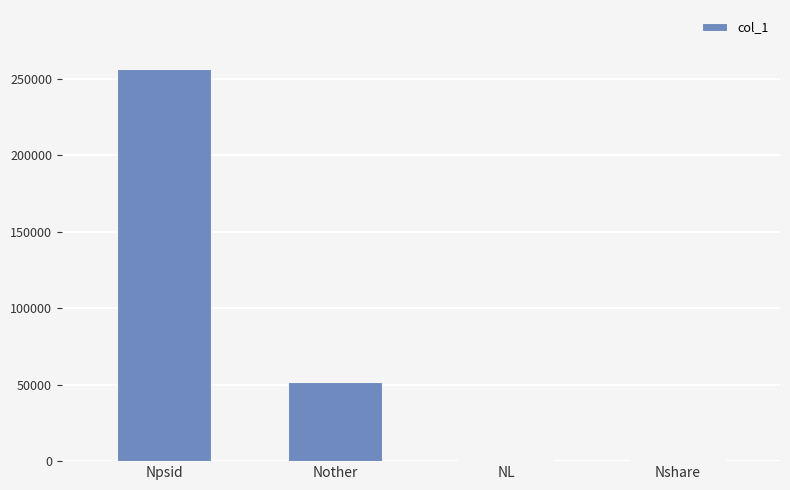

What is the change in value from Npsid to Nother?

-204418